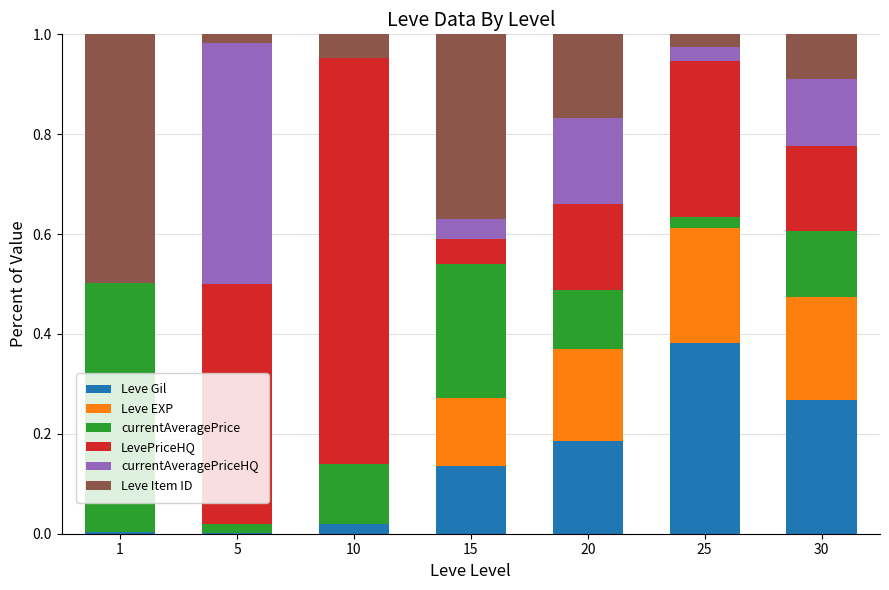

True or false: Leve Gil has a value of 0.4 at 30.

False